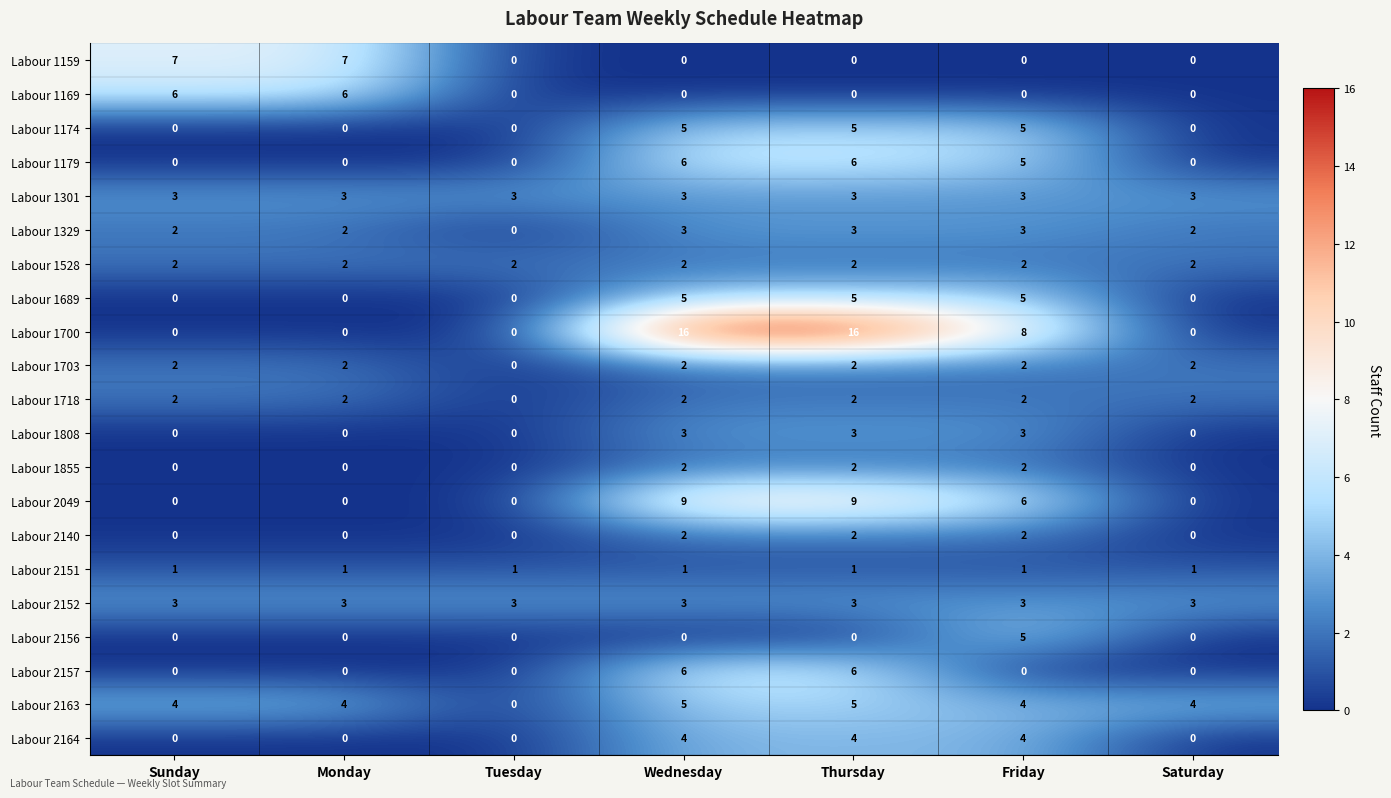

How many data points does each series have?

7